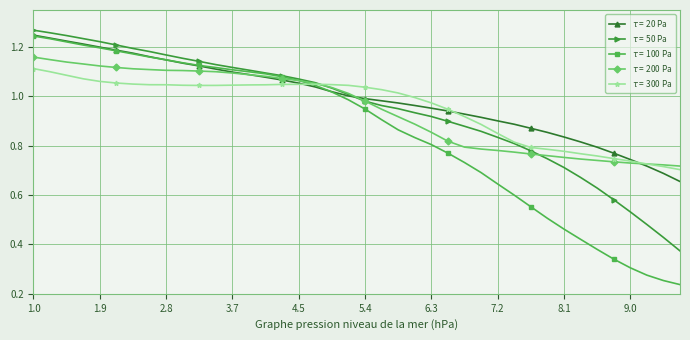

In $\tau$ = 300 Pa, how many points are higher than both neighbors (excluding endpoints)?

1